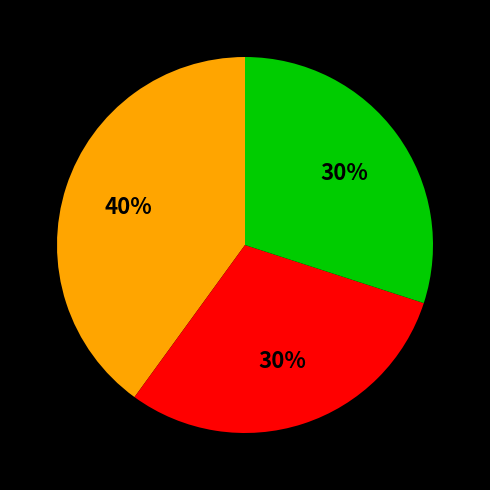

Is there any slice that represents more than half of the pie?

No